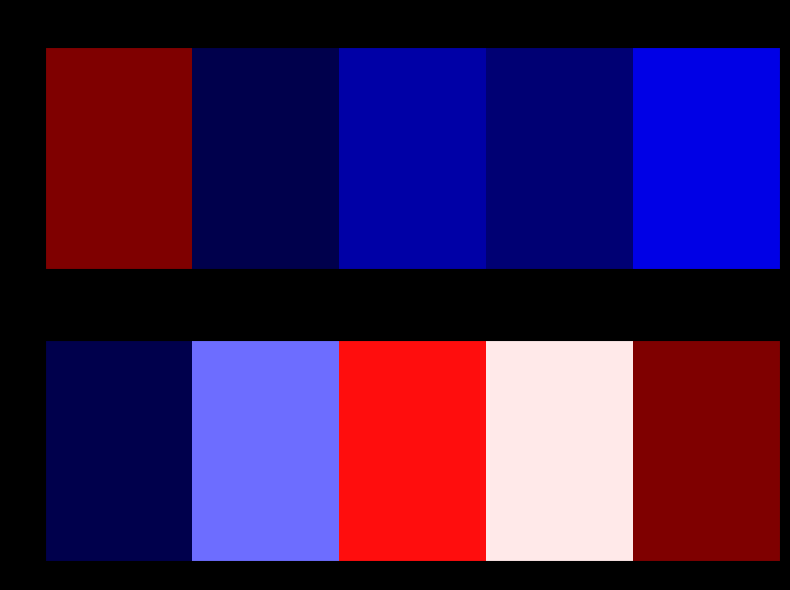

What is the sum of all row_4 values?

8763